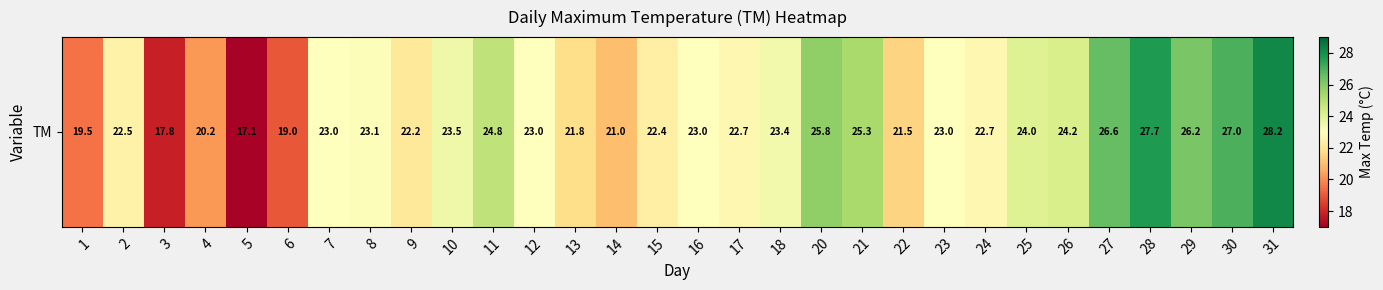

What is the sum of all values?

692.2